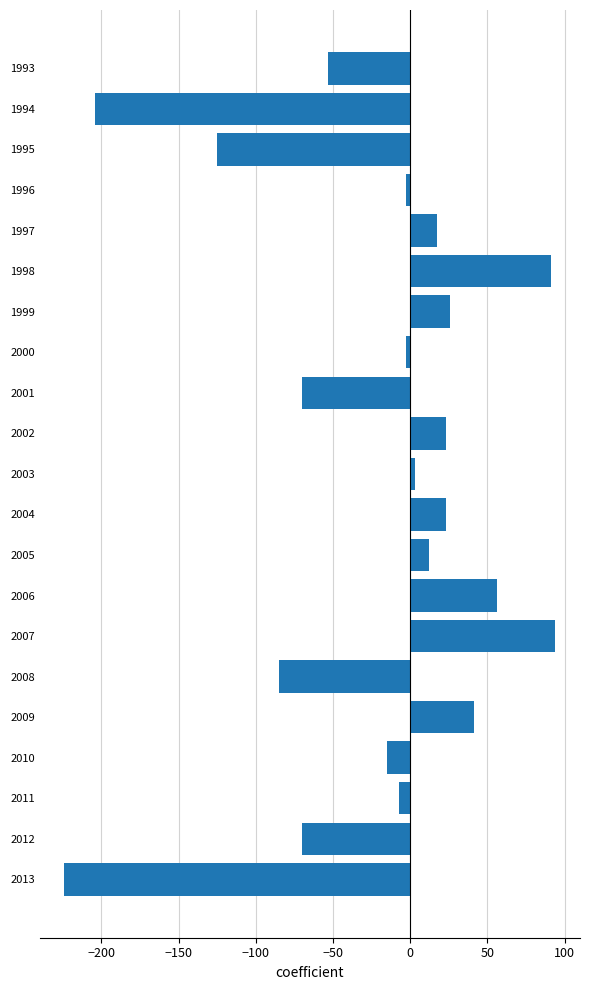

How many negative values are there?

11